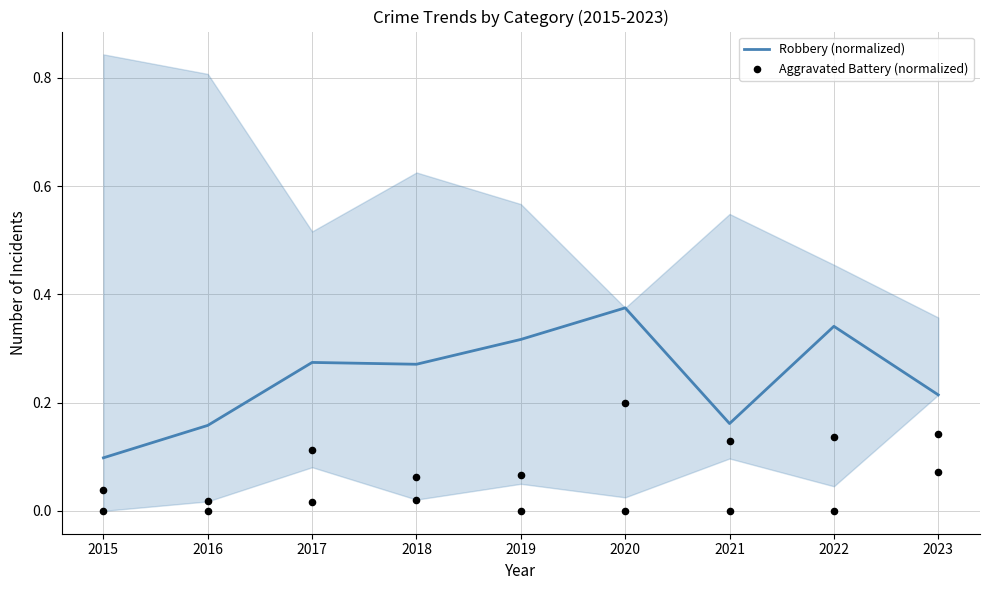

Which series has the largest Y range (max minus min)?

Robbery (normalized)